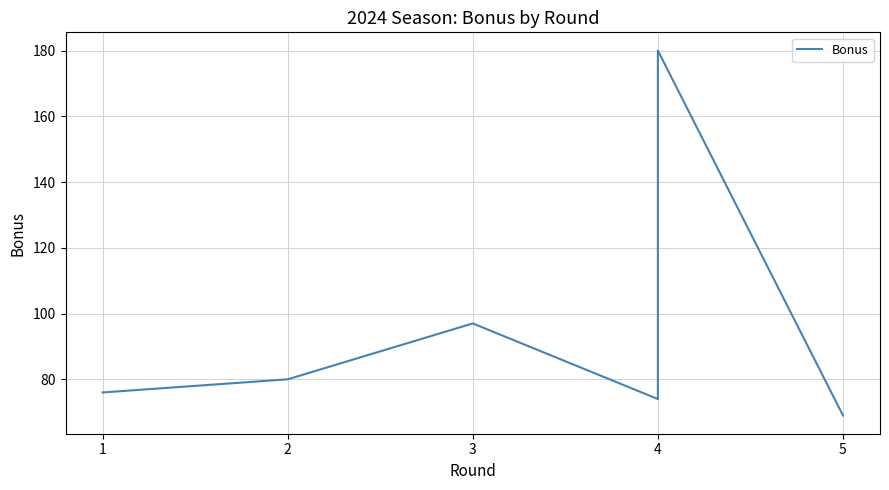

Reading right to left, extract all data points from this chart.

69	180	74	97	80	76